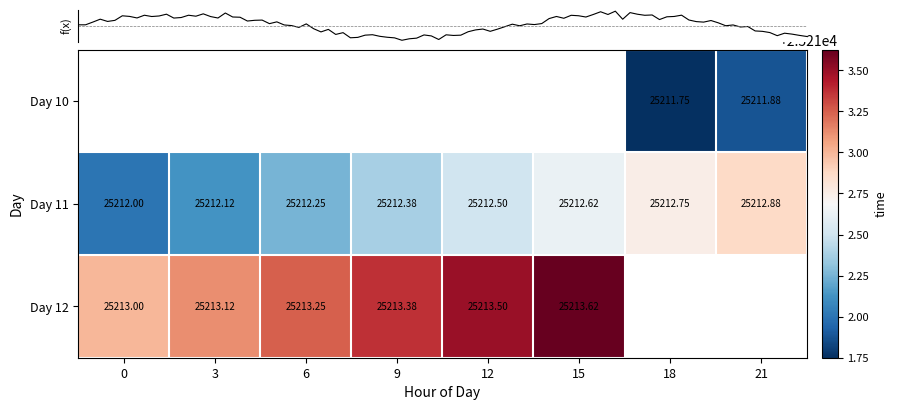

The Day 12 series shows 25213.4 at 9. True or false?

True